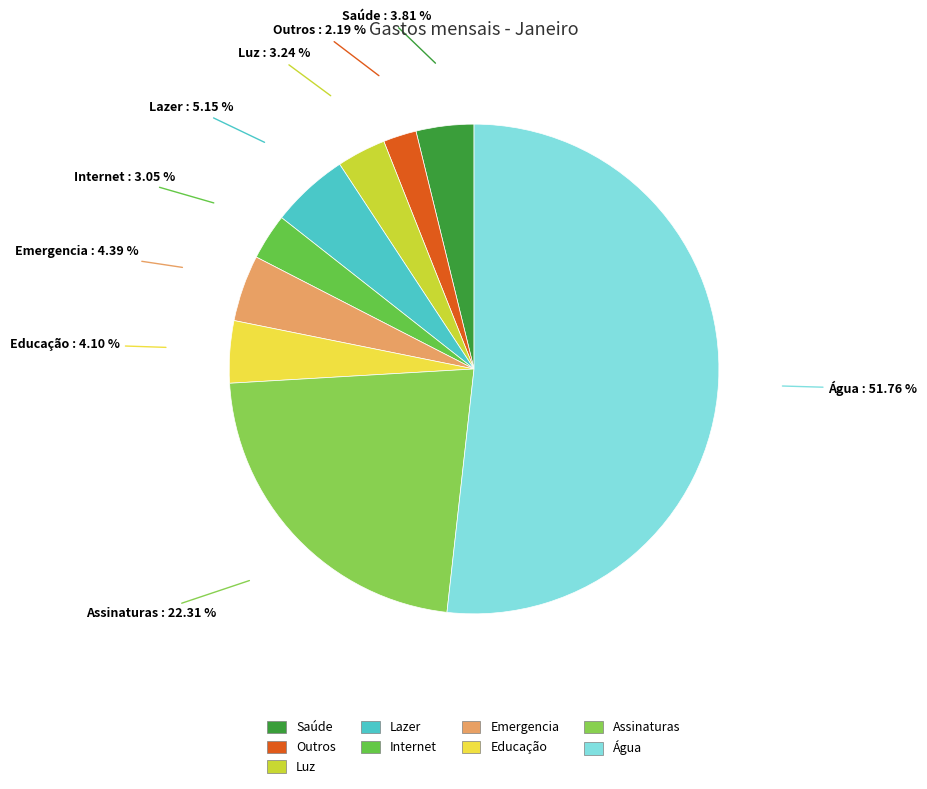

To the nearest percent, what is the combined percentage of Saúde and Água?

56%